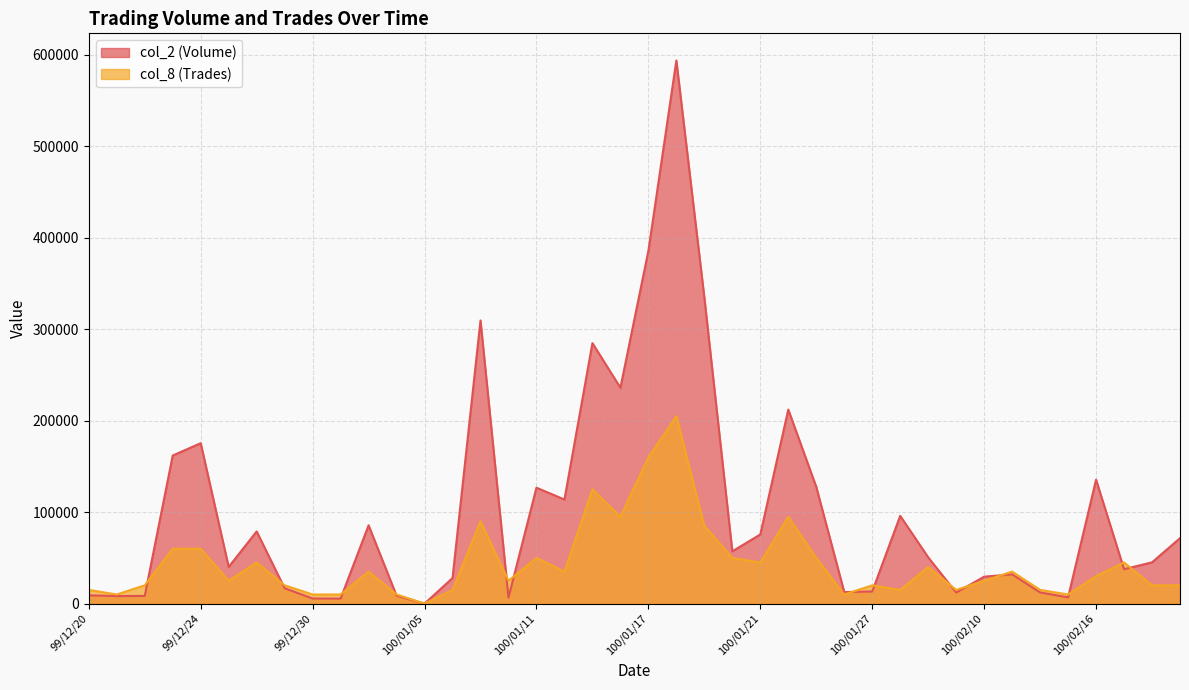

The value of col_8 (Trades) at 100/01/11 is 50000. True or false?

True